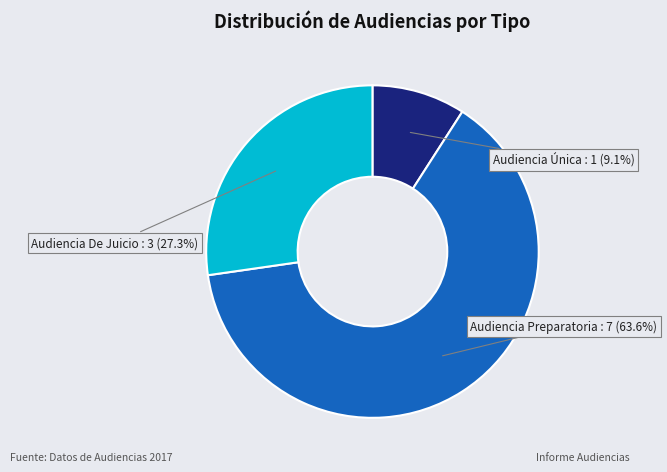

What portion of the pie excludes Audiencia De Juicio?

72.7%